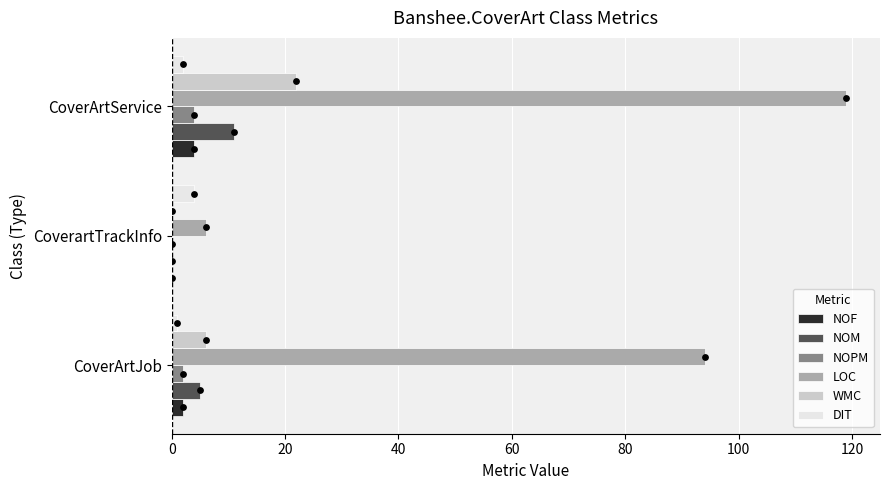

What are all the series names shown in the legend?

NOF, NOM, NOPM, LOC, WMC, DIT